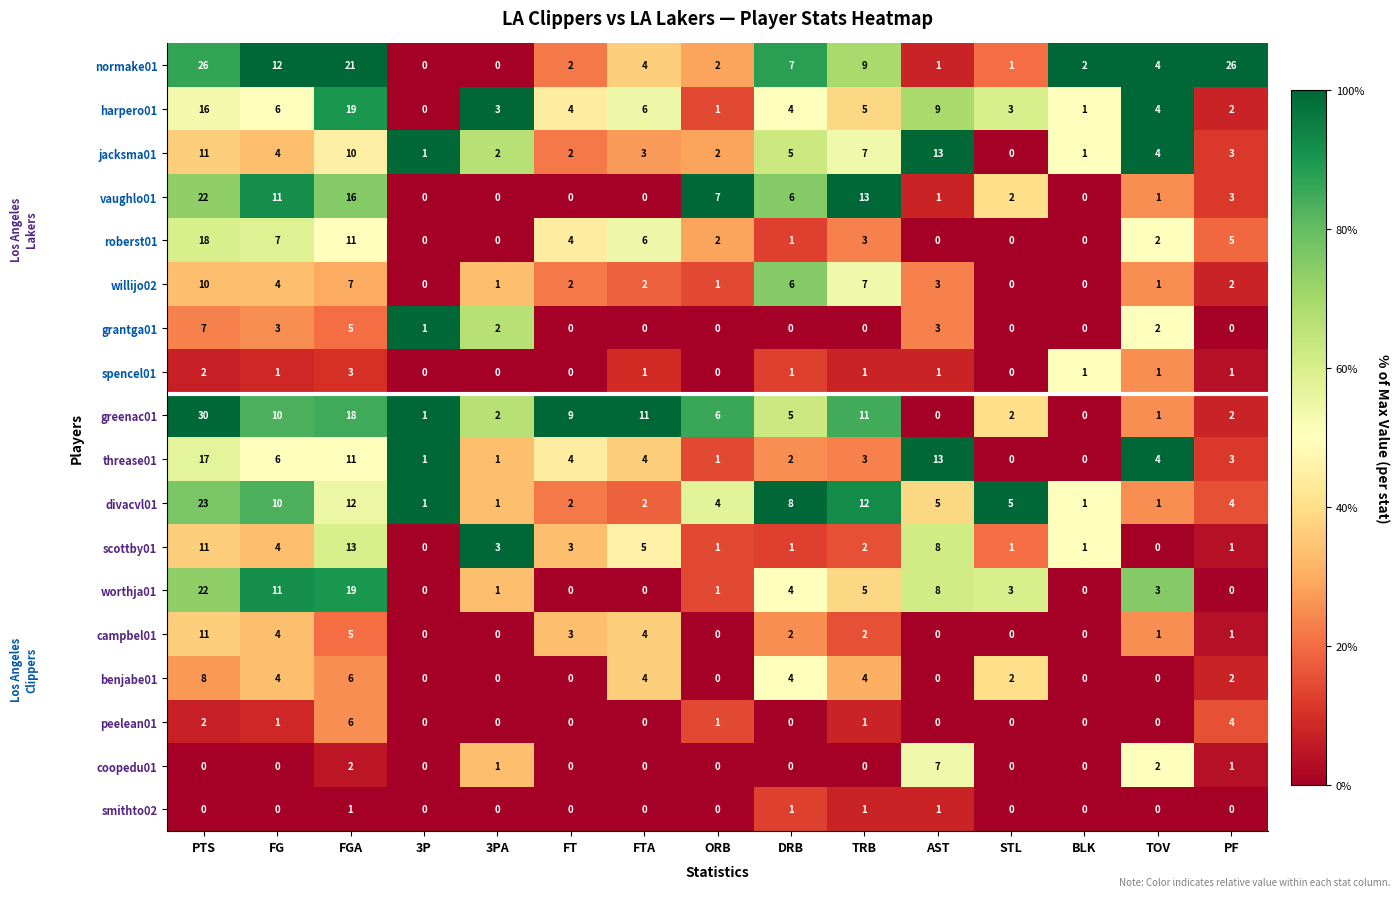

Which series has the largest range (max minus min)?

greenac01